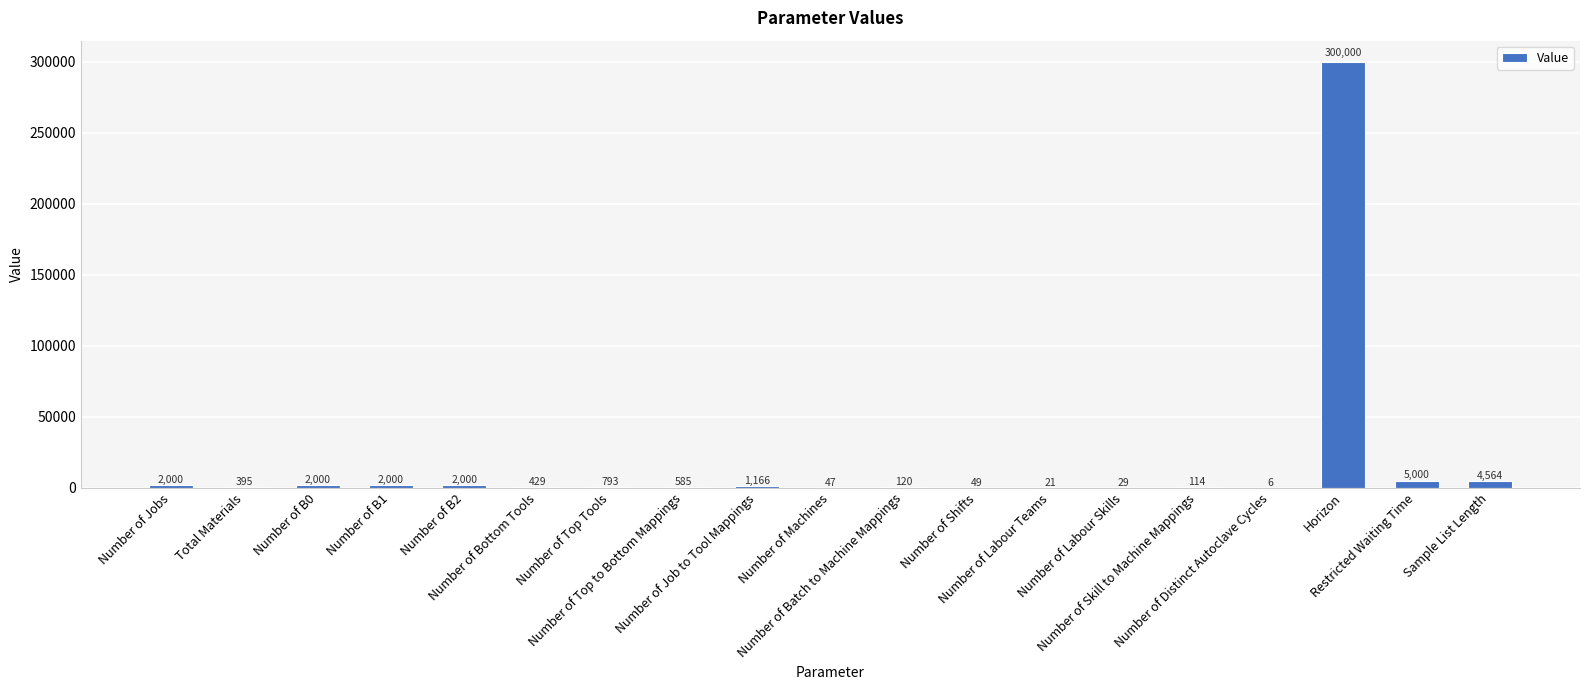

What is the greatest value displayed?

300000